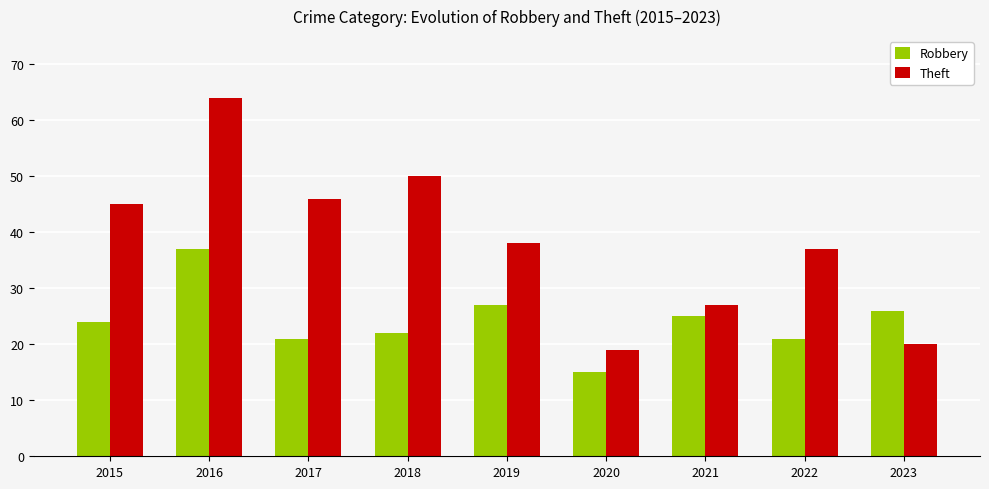

Rank the series by their average value, from lowest to highest.

Robbery, Theft